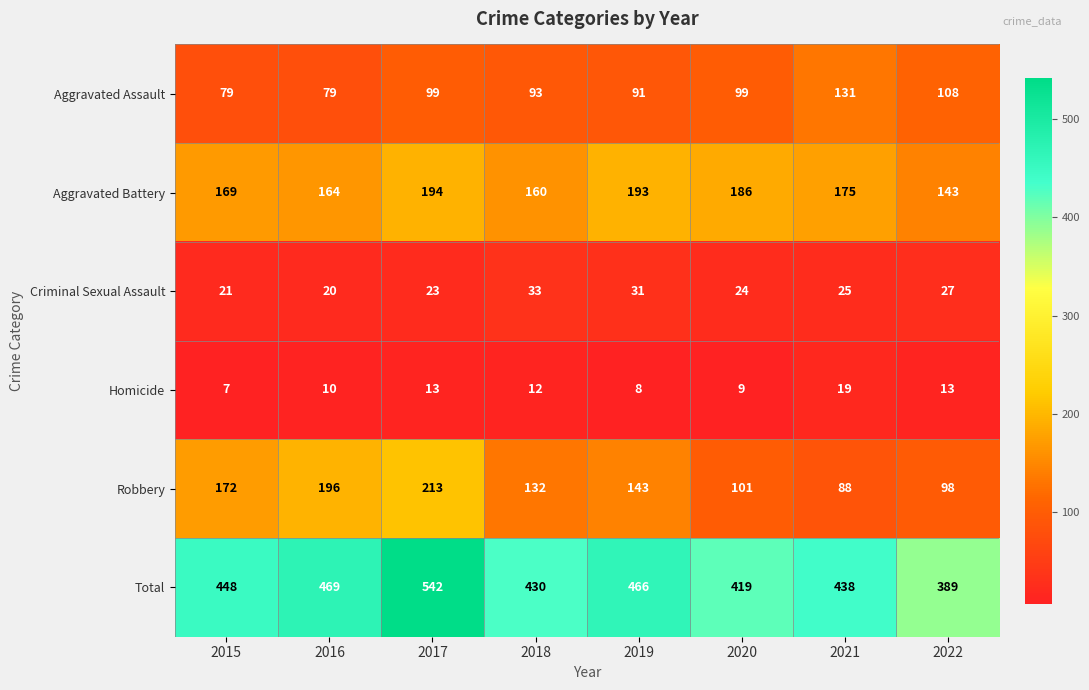

List the series in order of their peak value, highest first.

Total, Robbery, Aggravated Battery, Aggravated Assault, Criminal Sexual Assault, Homicide